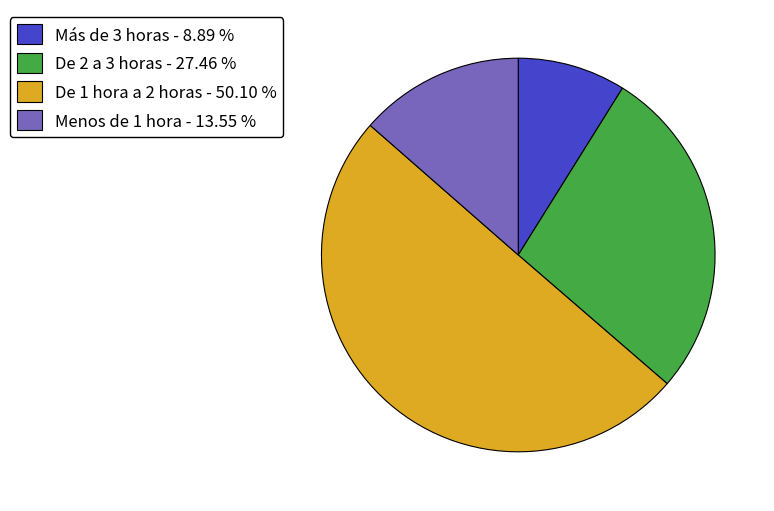

Count the number of slices in the pie.

4